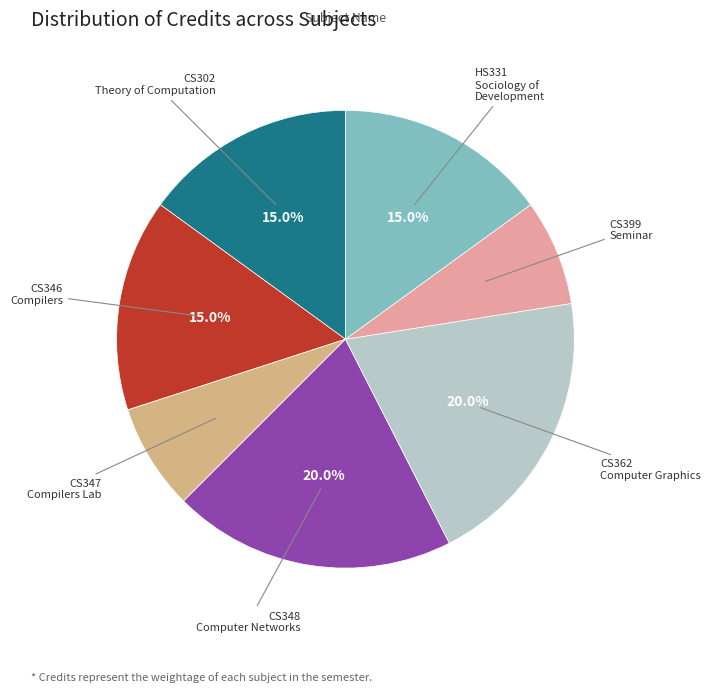

Is there any slice that represents more than half of the pie?

No